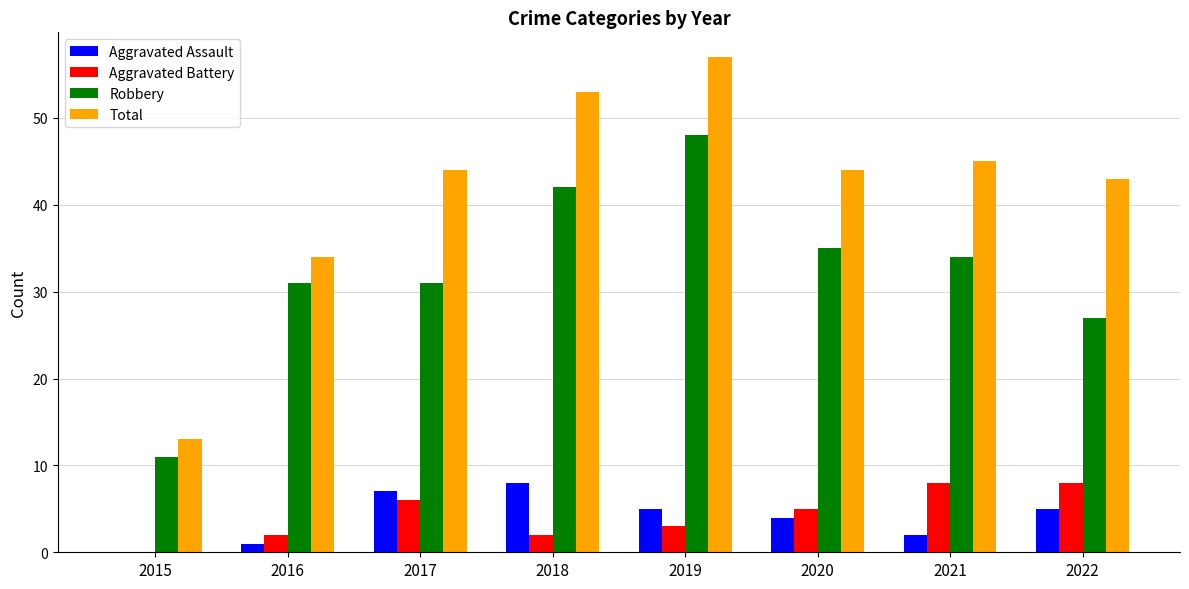

Between 2015 and 2017, which series saw the biggest shift?

Total